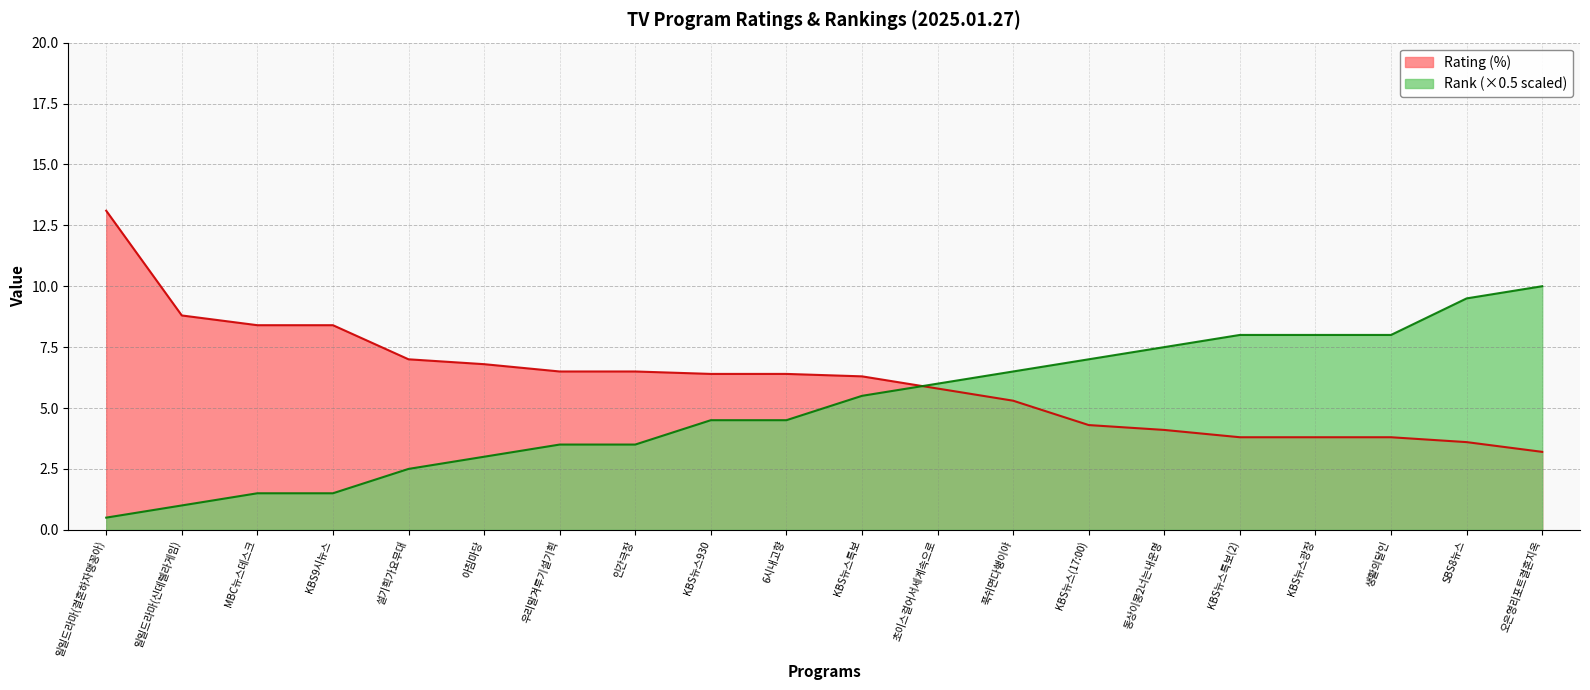

At how many categories does at least one series exceed 2?

20